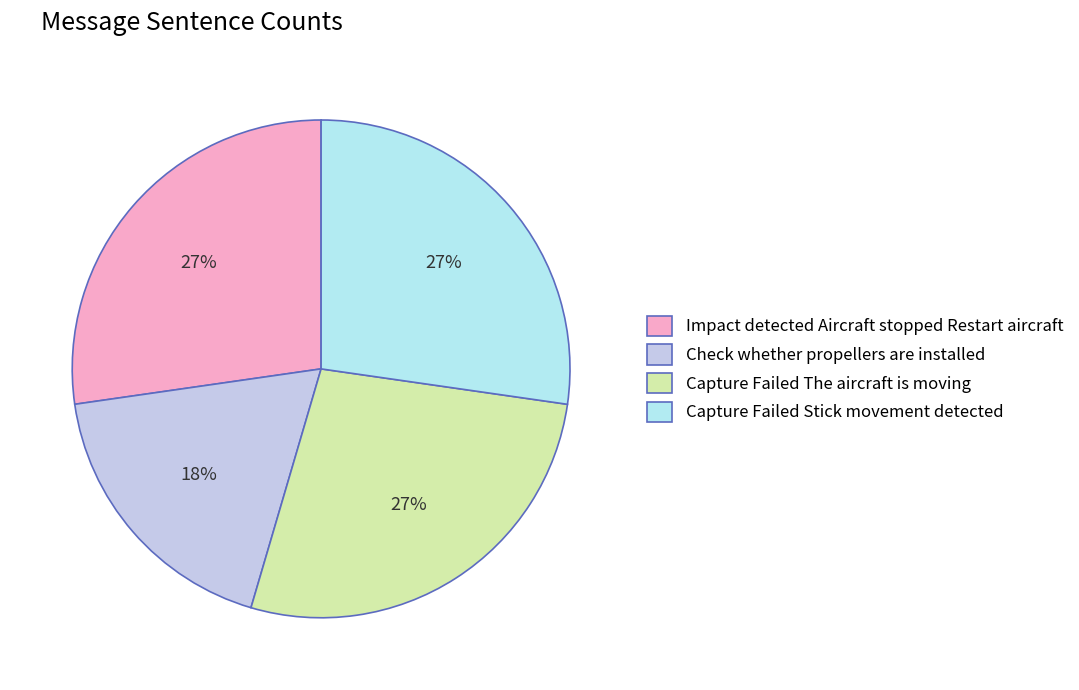

Count the number of slices in the pie.

4